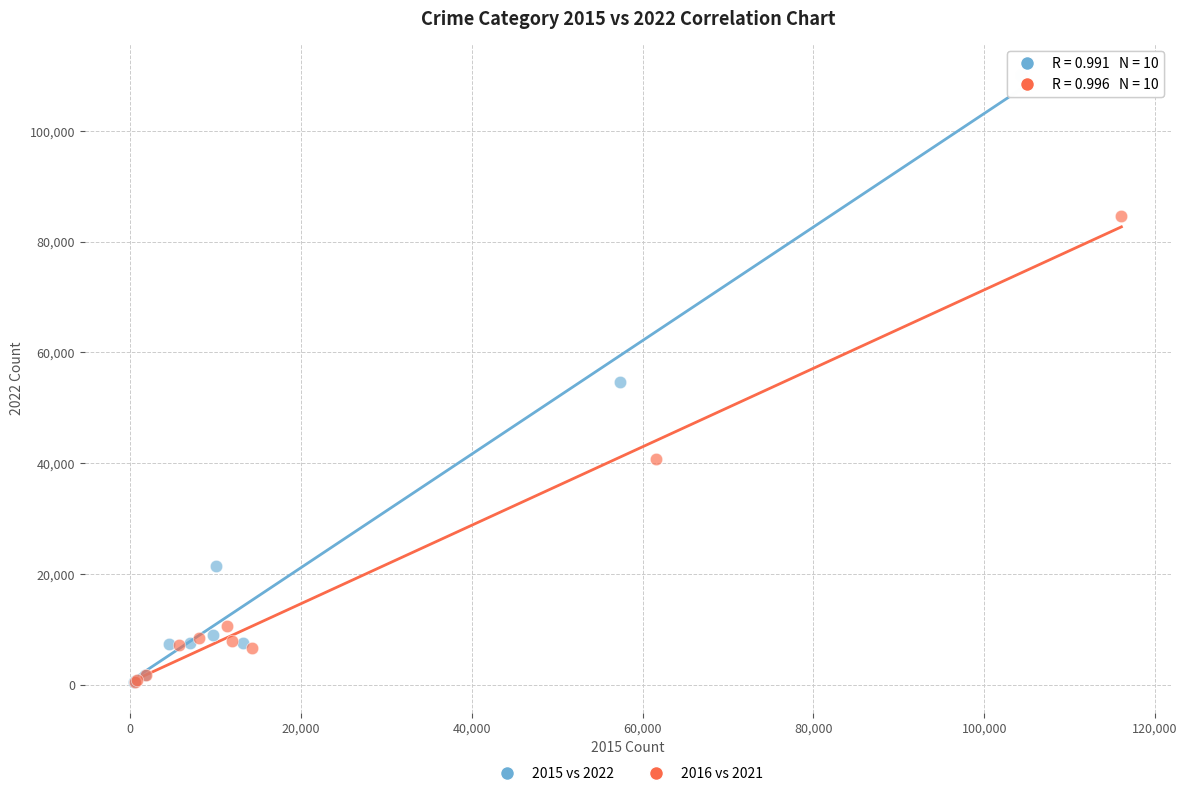

Which series has the widest spread of Y values?

2015 vs 2022